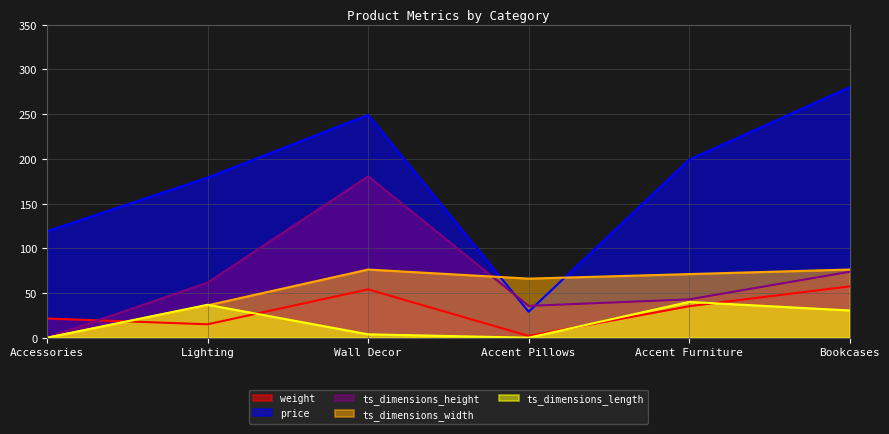

At how many categories does at least one series exceed 31?

6